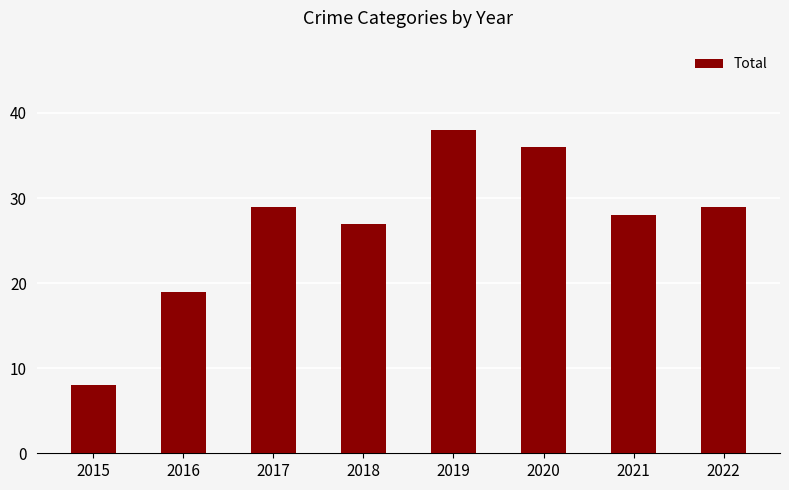

Reading left to right, what are all the values shown in this chart?

8	19	29	27	38	36	28	29